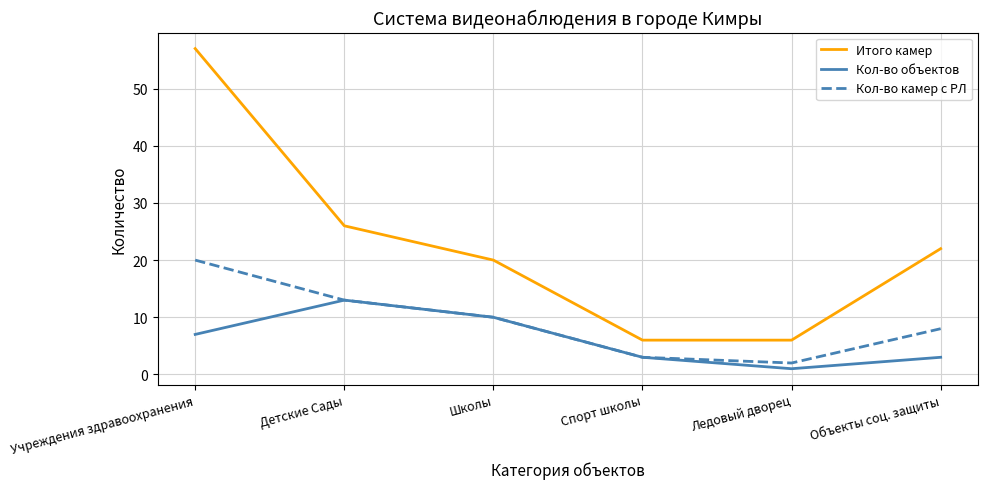

What are all the series names shown in the legend?

Итого камер, Кол-во объектов, Кол-во камер с РЛ